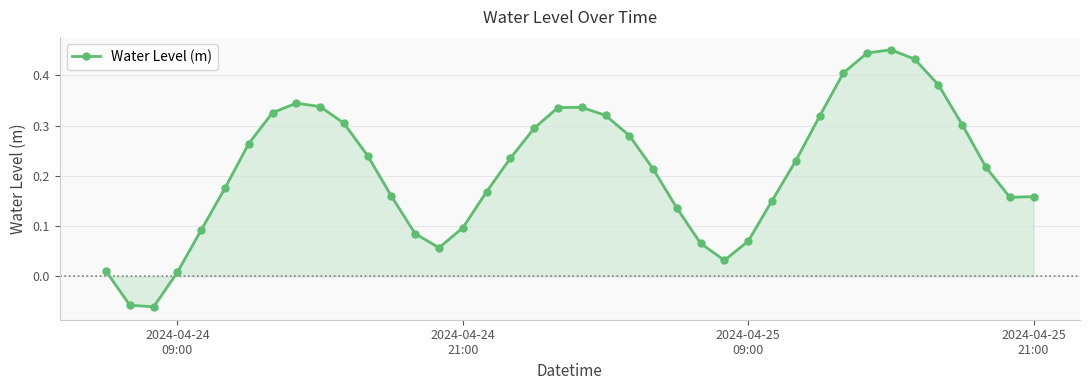

How many lines are shown in the chart?

1